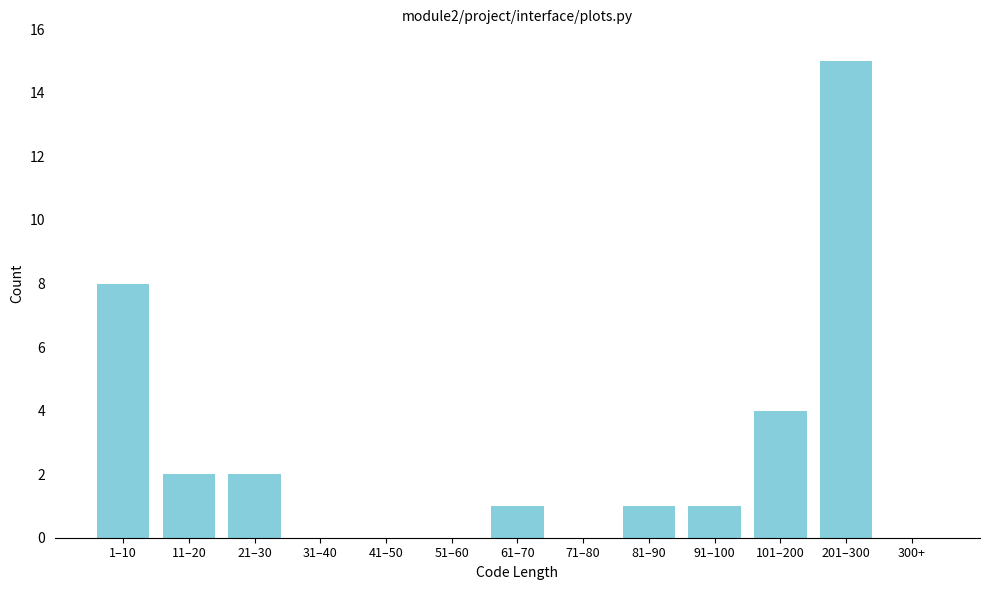

Reading left to right, list all the values displayed in this chart.

1–10=8	11–20=2	21–30=2	31–40=0	41–50=0	51–60=0	61–70=1	71–80=0	81–90=1	91–100=1	101–200=4	201–300=15	300+=0